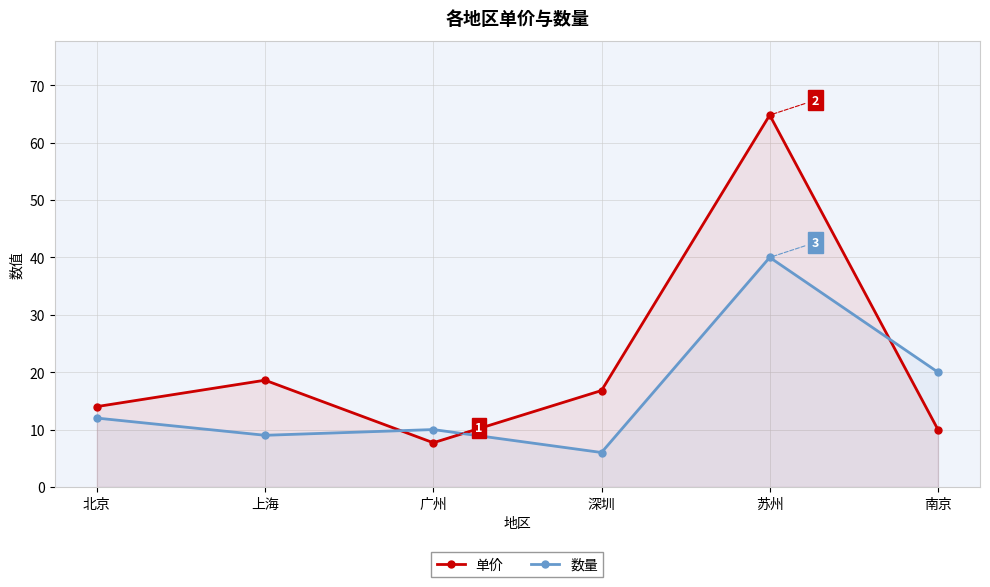

List the series in order of their peak value, lowest first.

数量, 单价